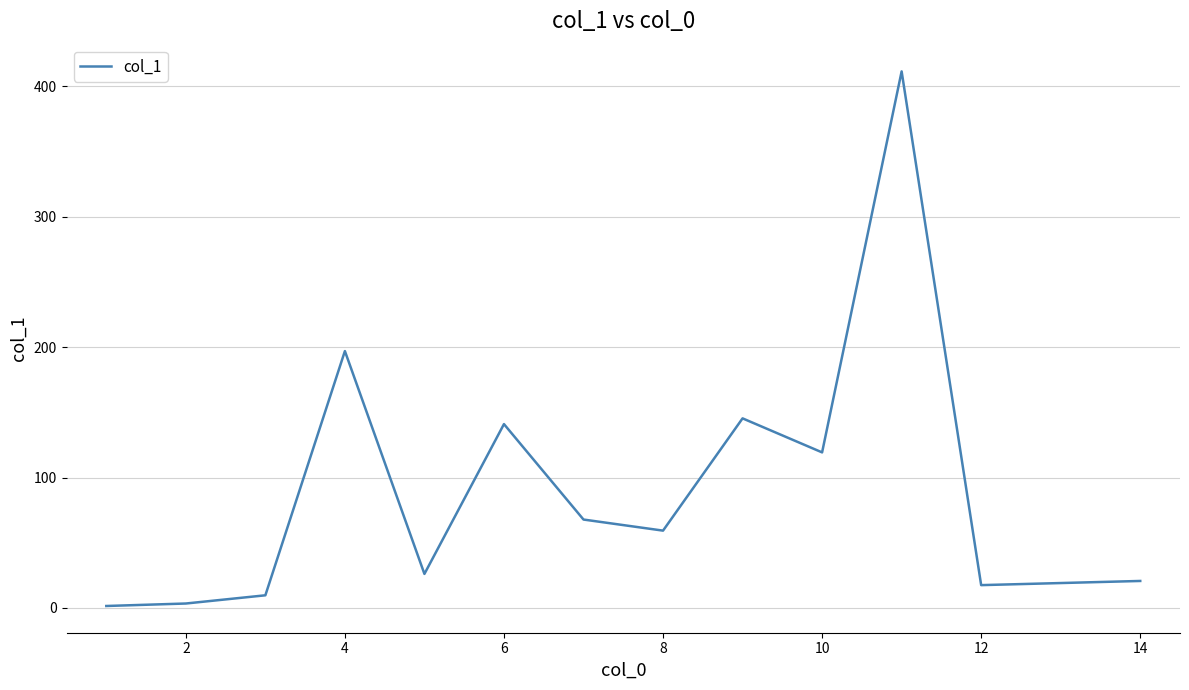

How many lines are shown in the chart?

1